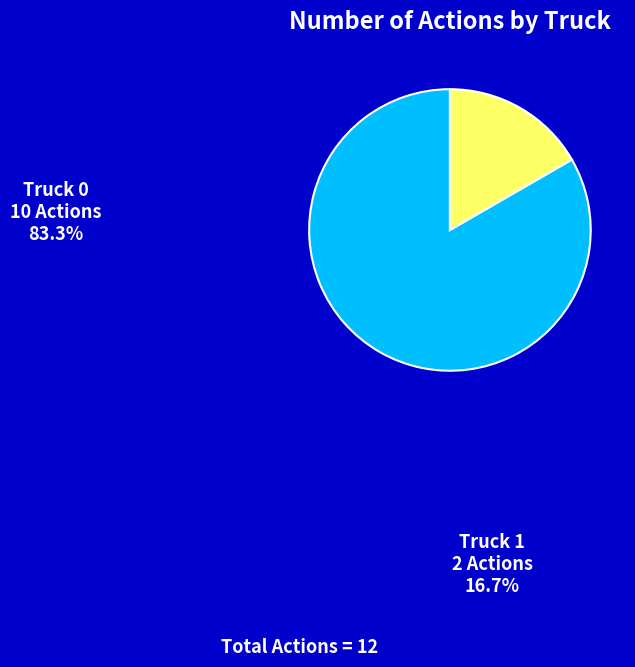

The Truck 1 slice represents 26% of the pie. True or false?

False